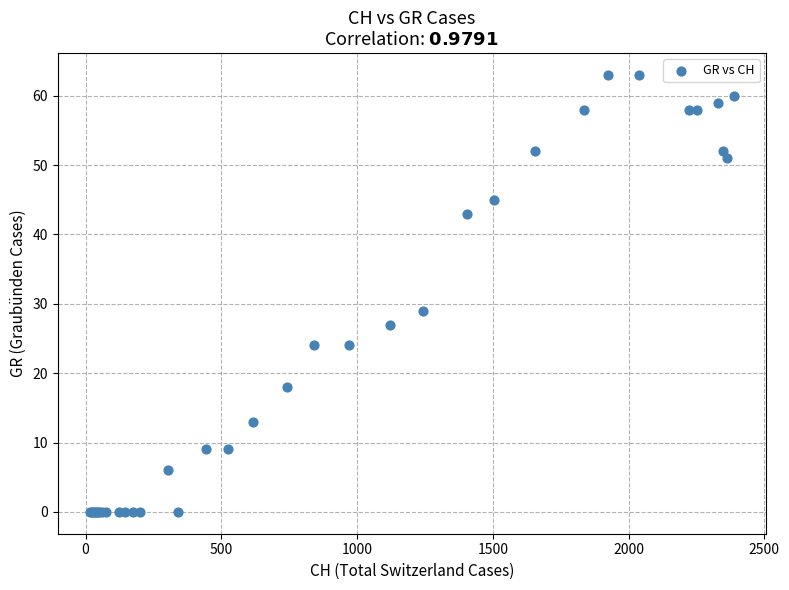

What Y value in the scatter plot is closest to 31?

29